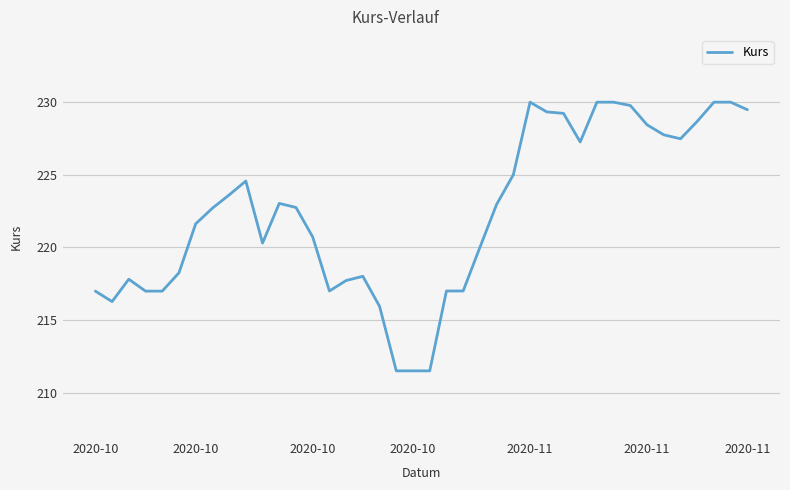

What is the smallest value displayed?

211.5